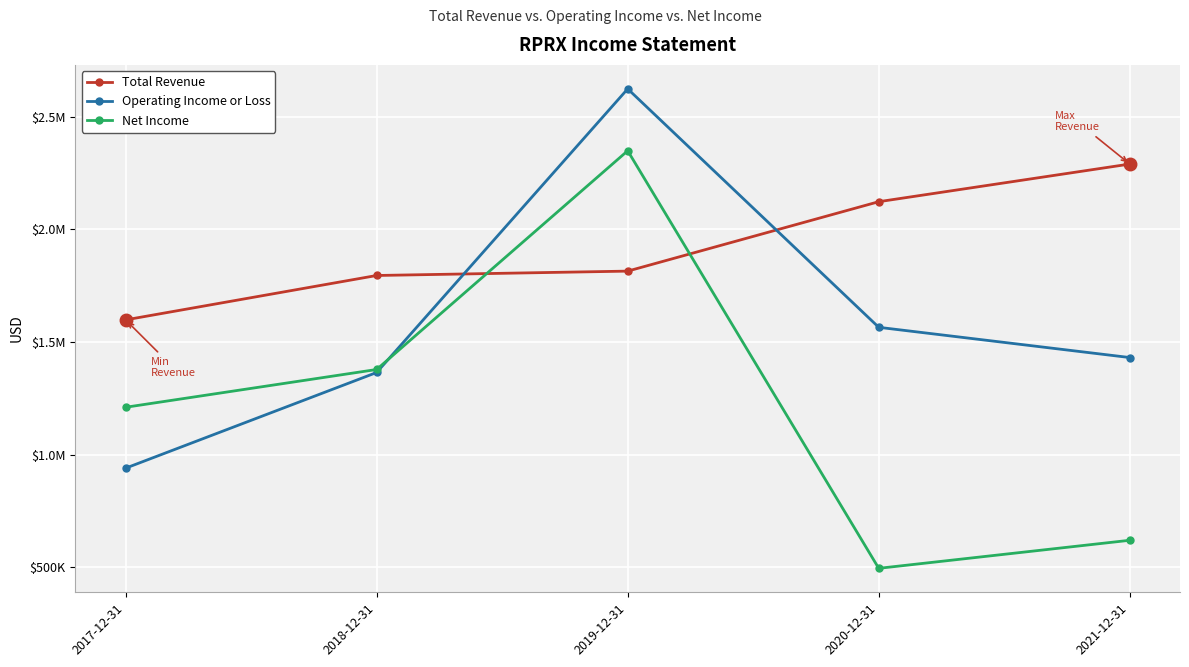

What is the sum of the Net Income values at 2018-12-31 and 2017-12-31?

2587700